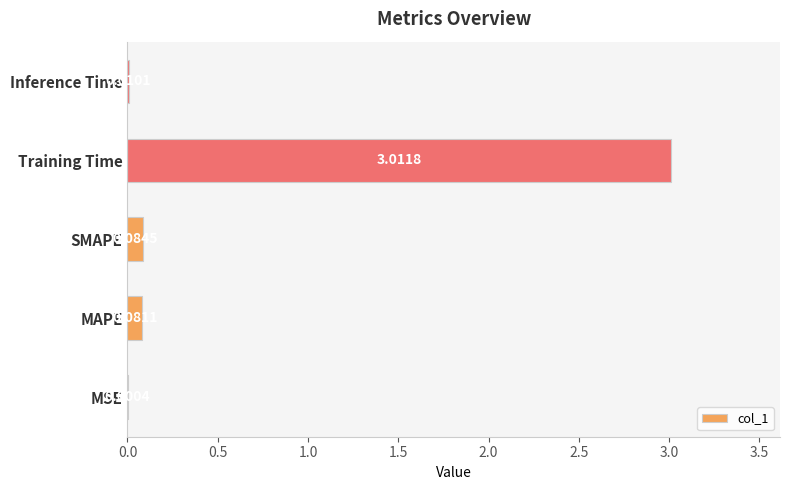

What is the change in value from MSE to MAPE?

+0.1